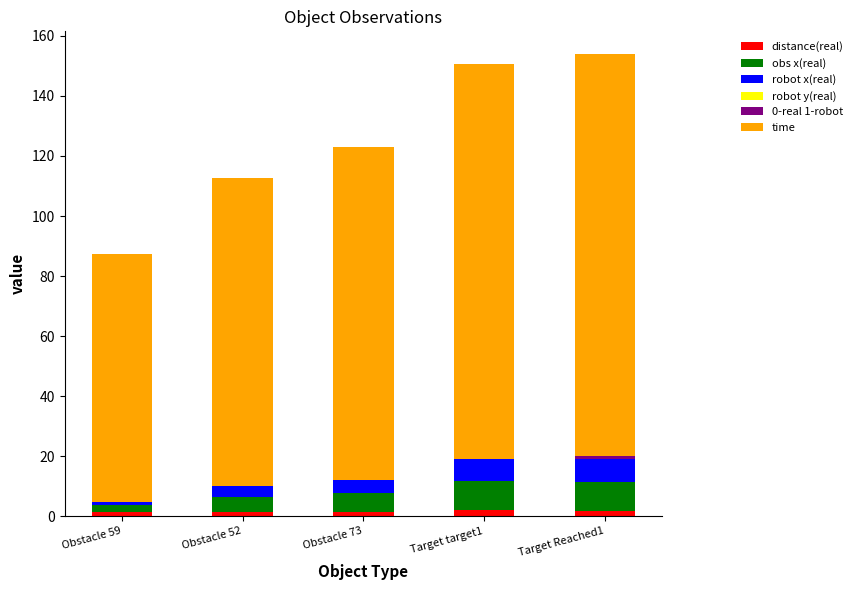

Are the bars grouped side by side (vs. stacked)?

No